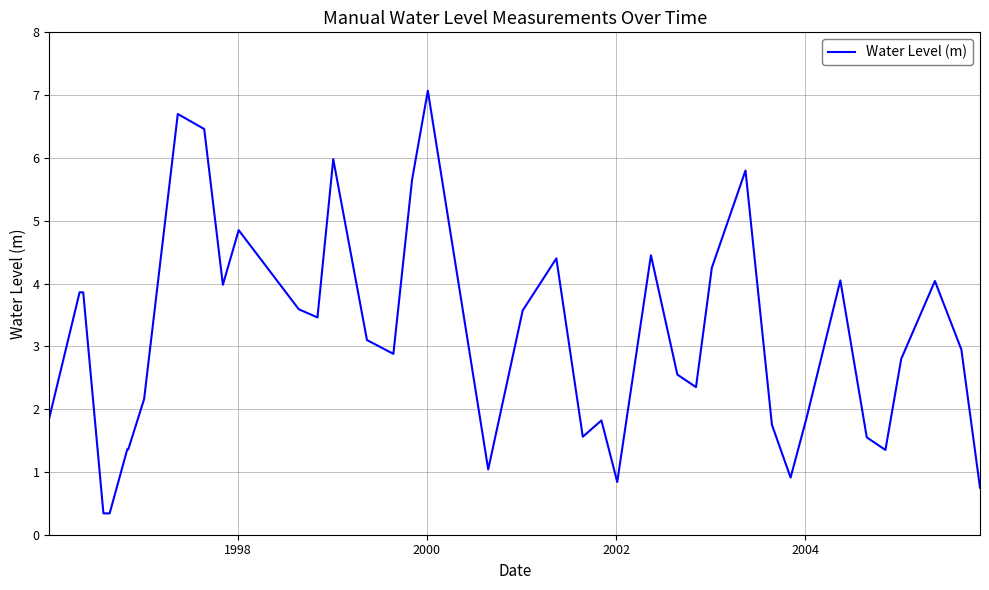

What is the smallest value displayed?

0.3